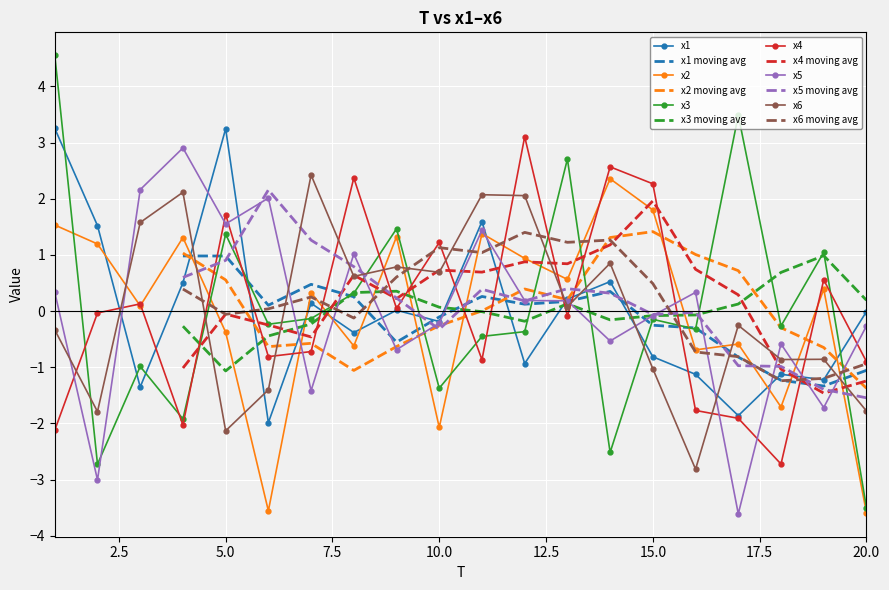

How many intersections are there between x1 and x2?

10